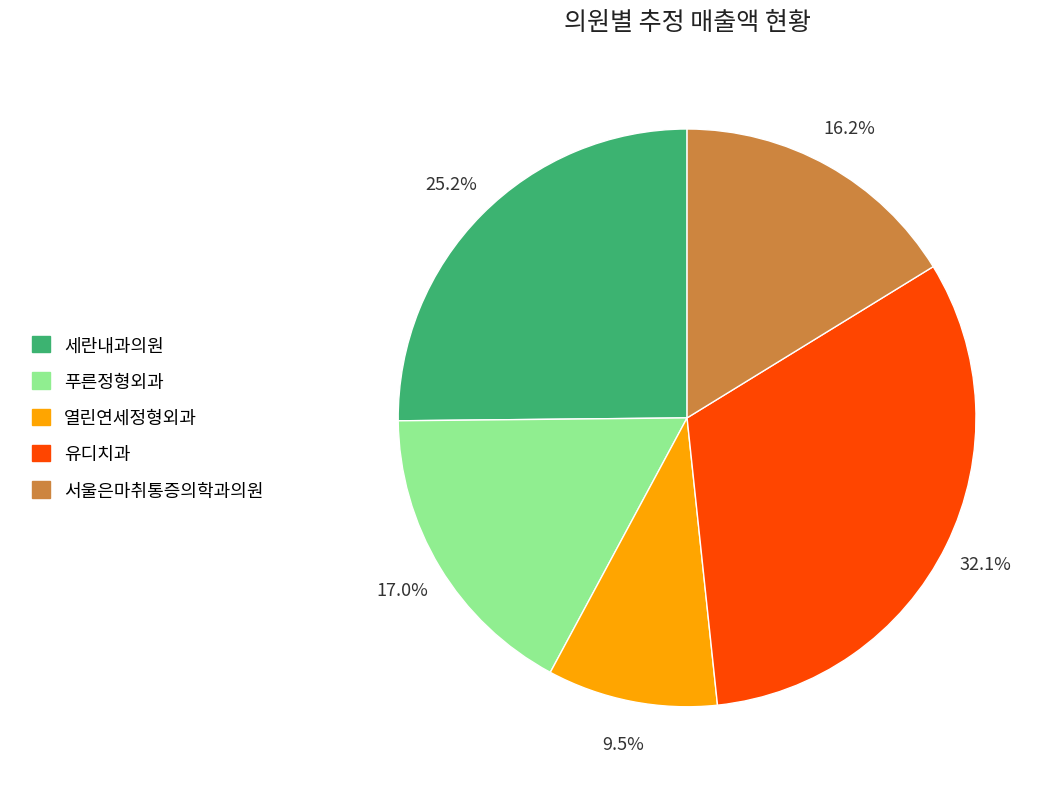

To the nearest percent, what portion does 세란내과의원 represent?

25%